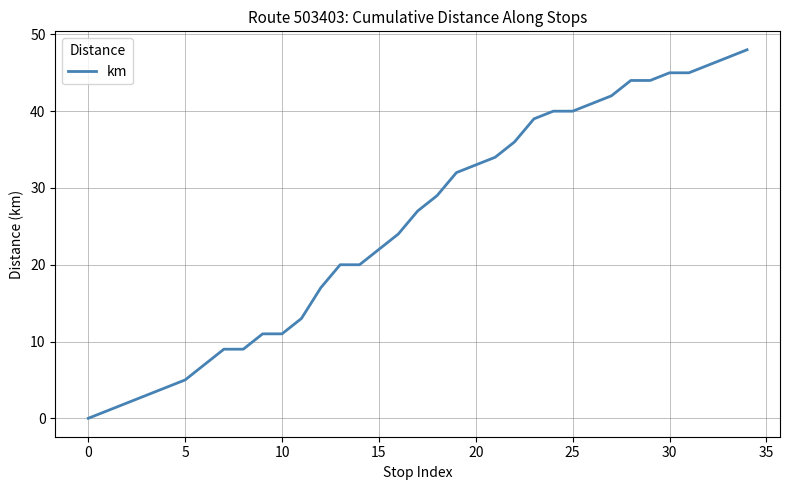

Reading left to right, what are all the values shown in this chart?

0	1	2	3	4	5	7	9	9	11	11	13	17	20	20	22	24	27	29	32	33	34	36	39	40	40	41	42	44	44	45	45	46	47	48